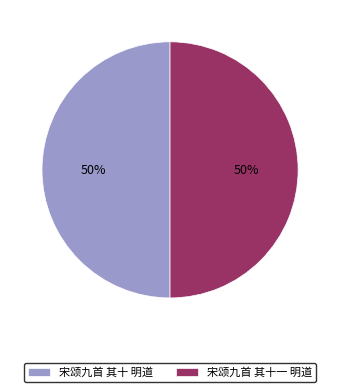

The 宋颂九首 其十 明道 slice represents 50% of the pie. True or false?

True